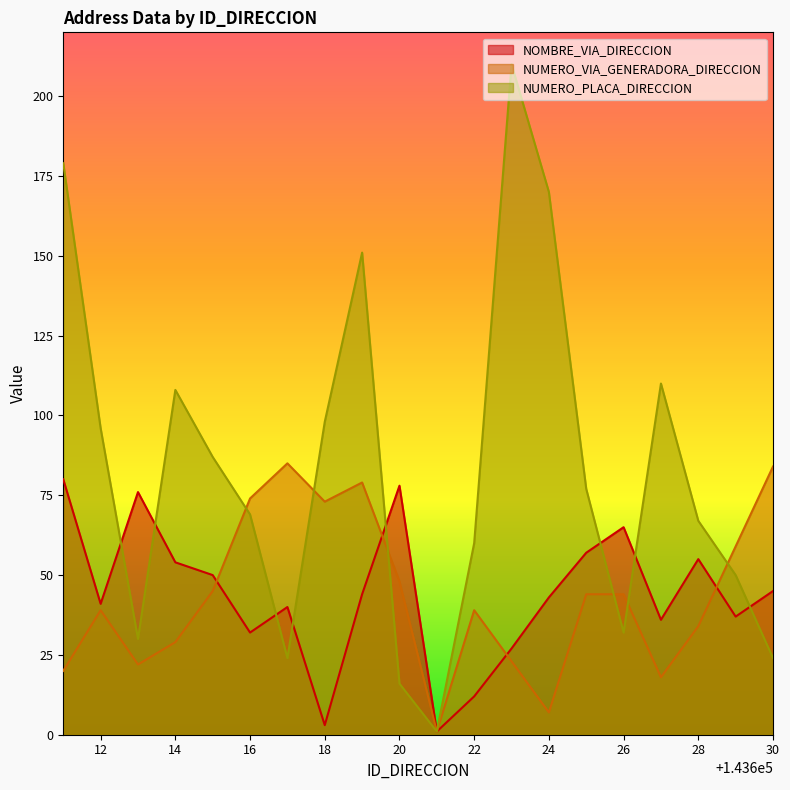

At 24, list the series in order from largest to smallest.

NUMERO_PLACA_DIRECCION, NOMBRE_VIA_DIRECCION, NUMERO_VIA_GENERADORA_DIRECCION